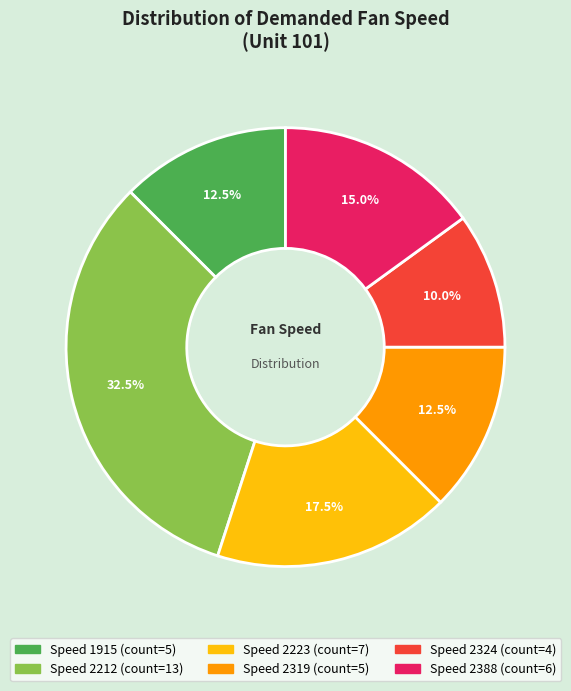

How many slices are in this pie chart?

6